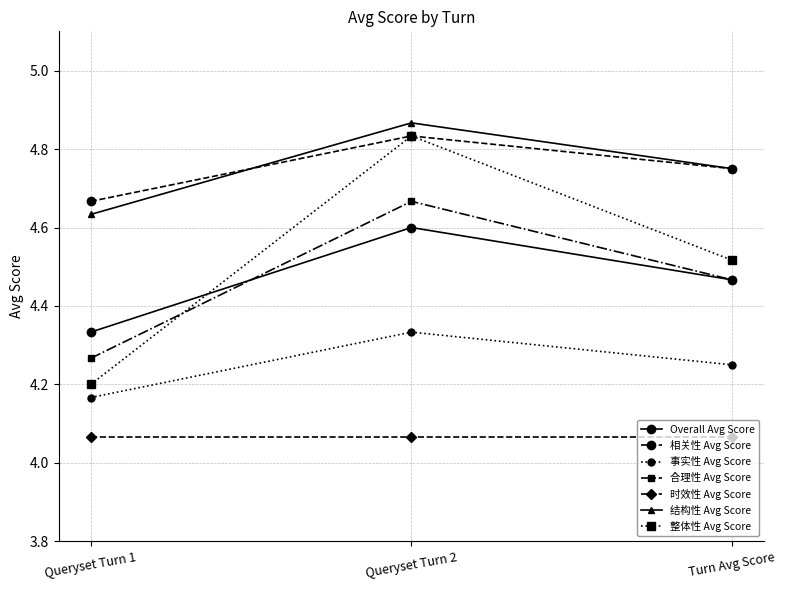

The value of 结构性 Avg Score at Queryset Turn 2 is 2.3. True or false?

False